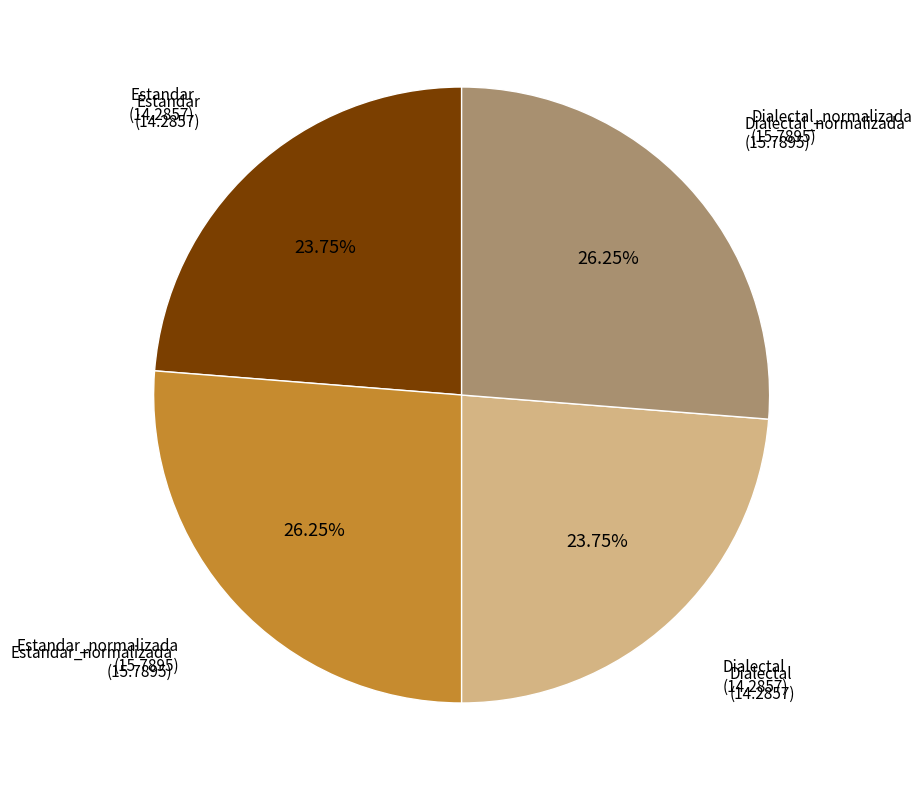

Is there a majority slice in this chart?

No